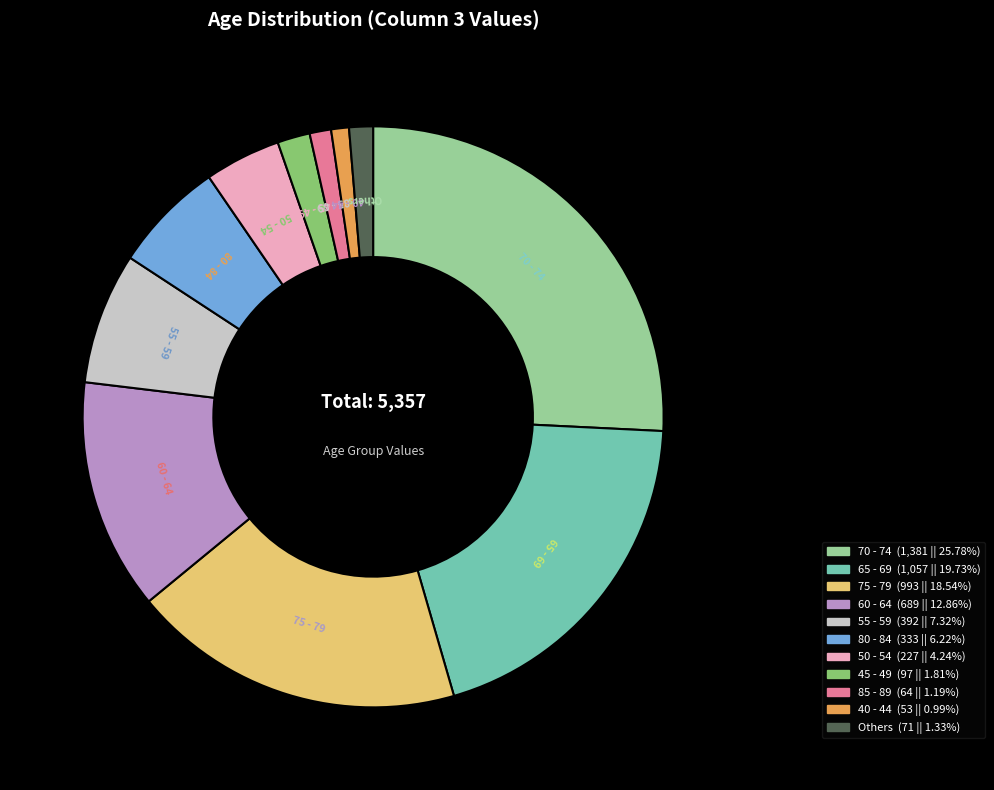

Does any single category account for the majority?

No